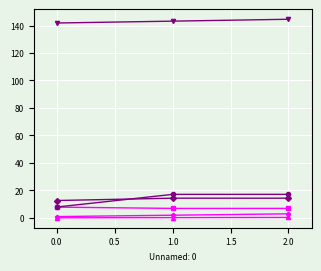

Count the number of categories in the chart.

3